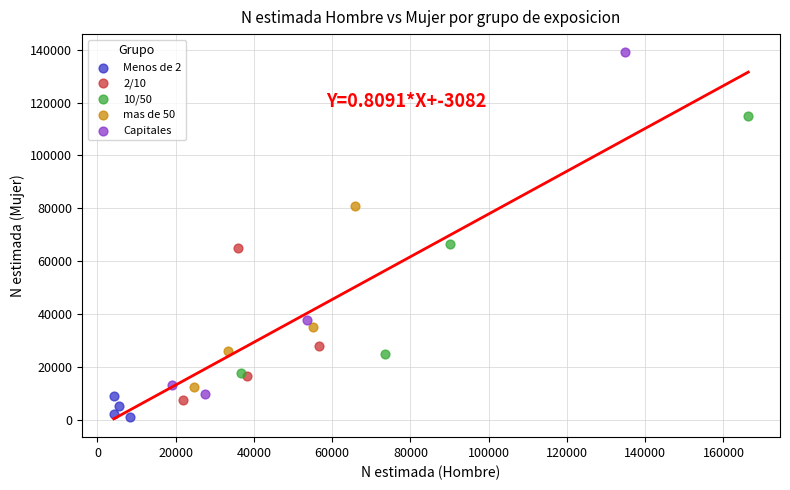

Which series contains the highest Y value?

Capitales